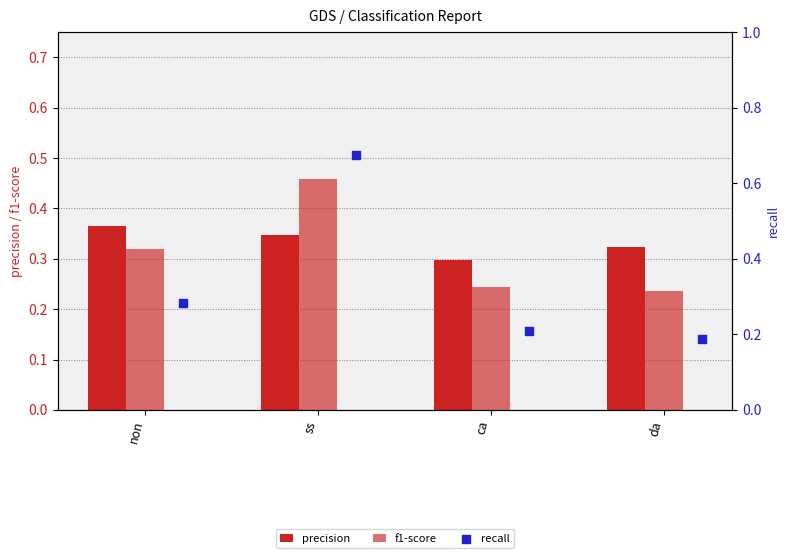

Which series has the widest spread of Y values?

recall